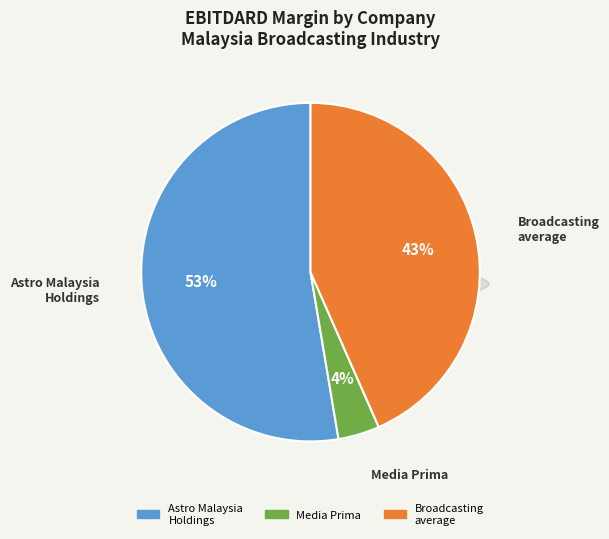

What is the majority slice?

Astro Malaysia Holdings Berhad